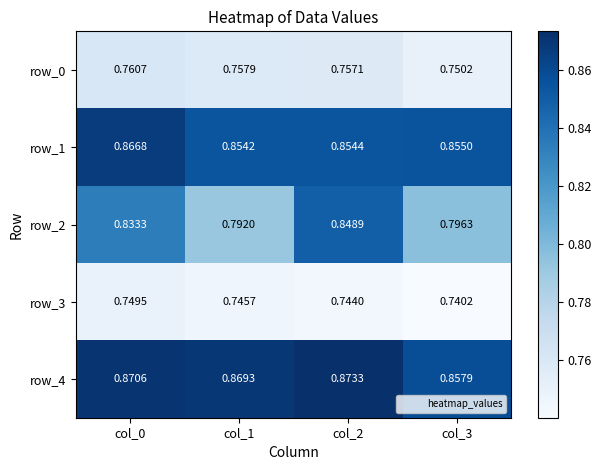

Between col_0 and col_3, which series saw the biggest shift?

row_2